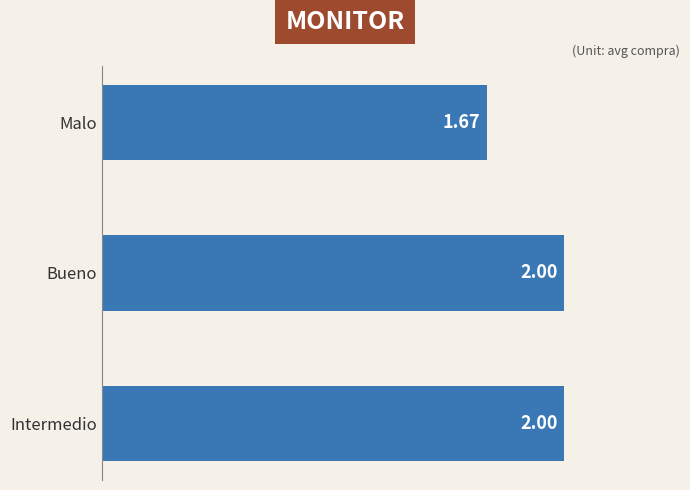

At which label is the value closest to 1?

Malo